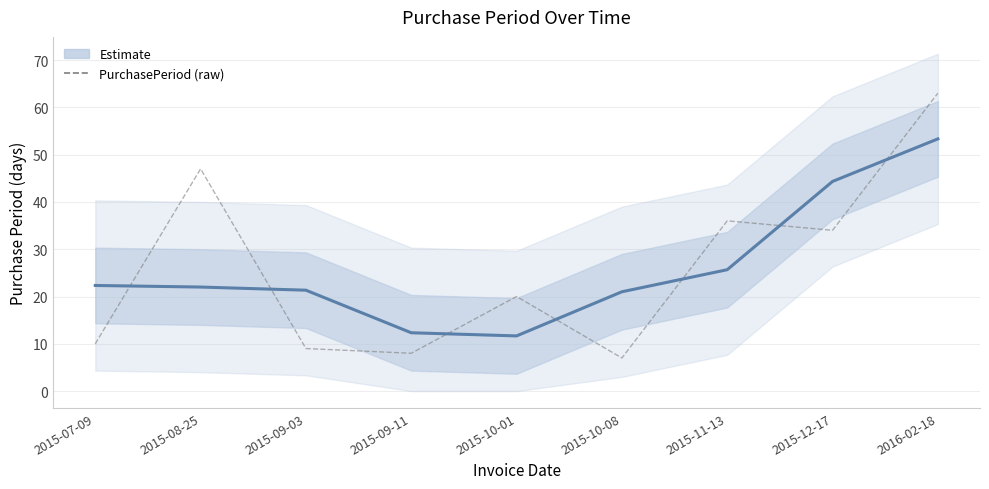

At 2015-11-13, list the series in order from largest to smallest.

PurchasePeriod (raw), Estimate (smoothed)